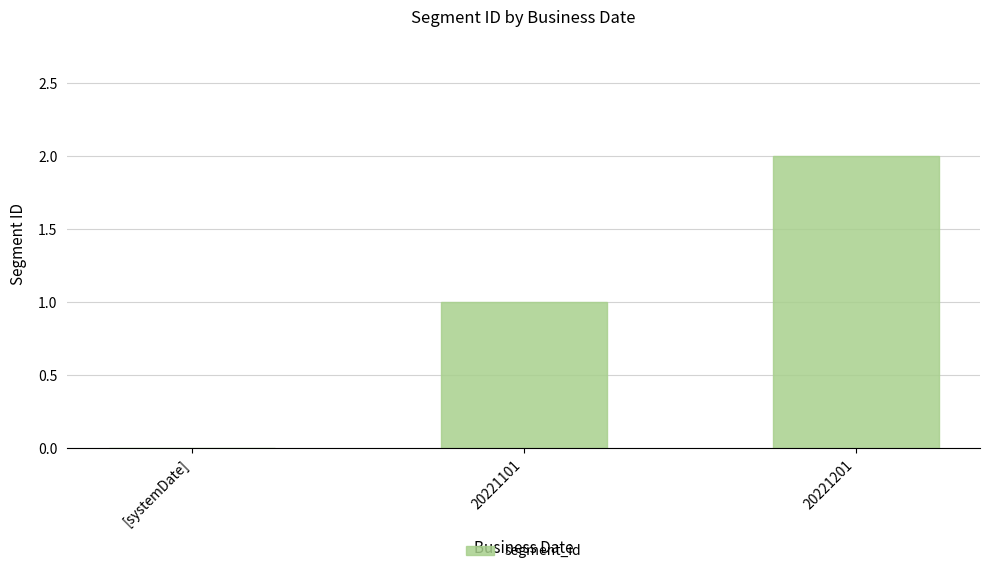

Which has a higher value, 20221101 or [systemDate]?

20221101